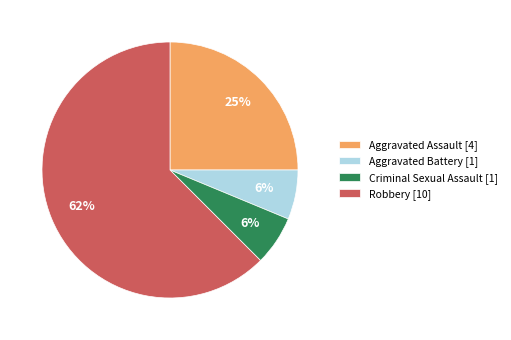

How many slices are in this pie chart?

4